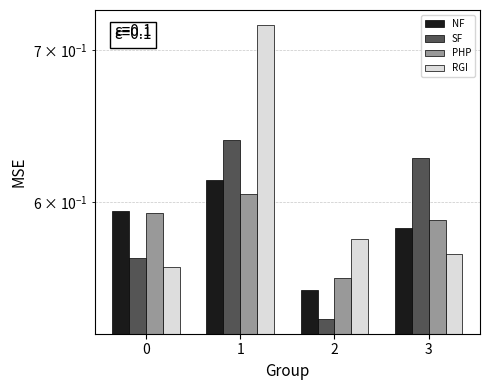

List the series in order of their peak value, lowest first.

Logit(1, 1, 1, 1), Logit(1, 1, 0, 0), XGBoost(1, 1, 0, 0), XGBoost(1, 1, 1, 1)